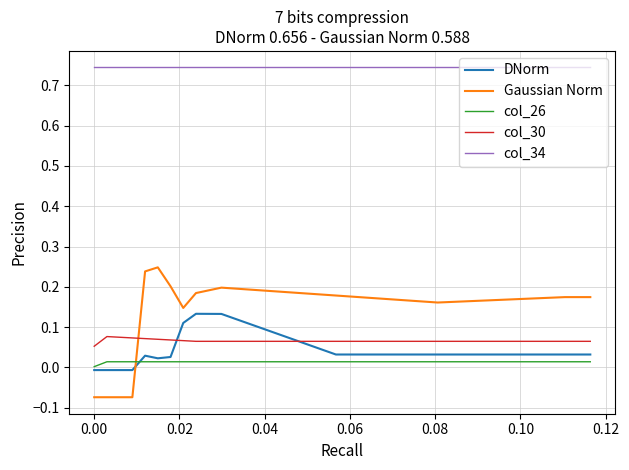

Which series has the widest spread of values?

Gaussian Norm